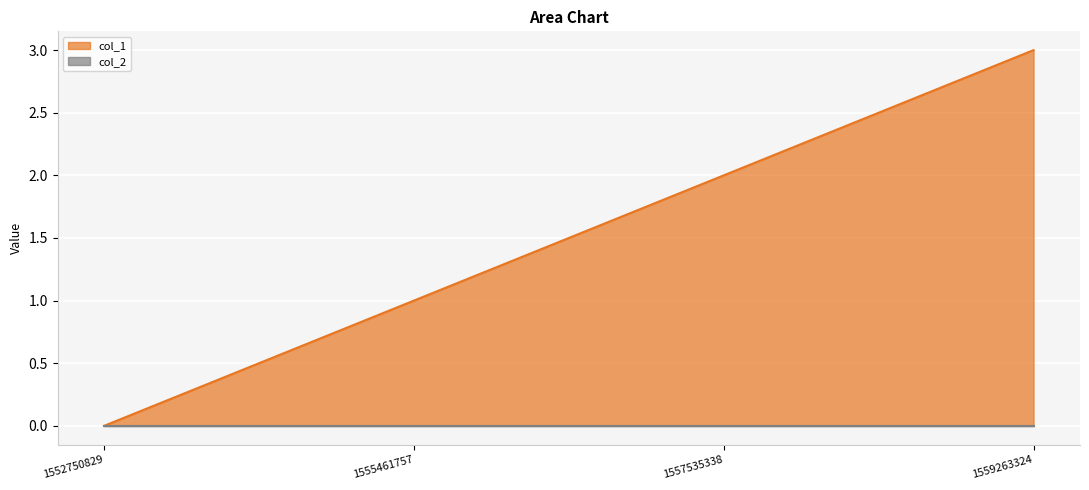

What is the spread (max minus min) of values at 1559263324?

3